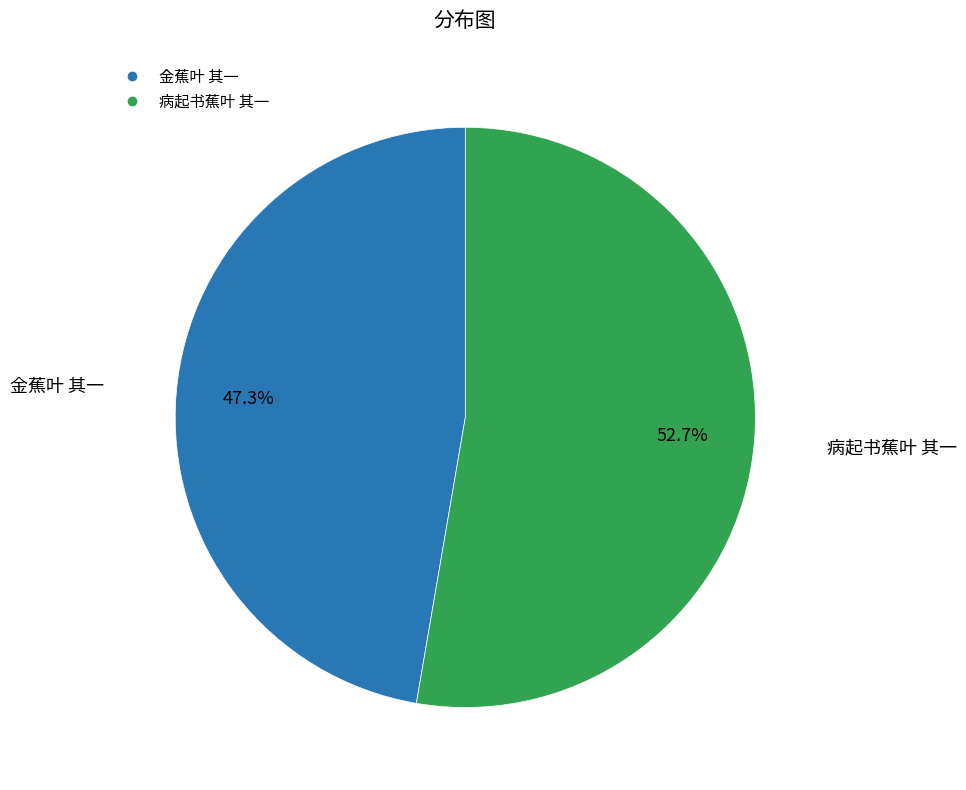

True or false: 病起书蕉叶 其一 accounts for 53% of the total.

True